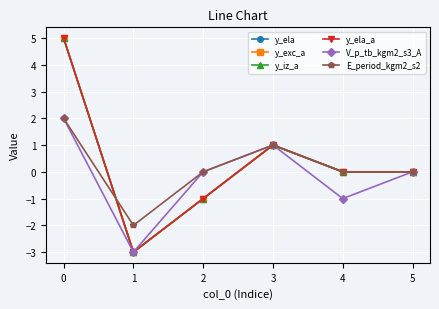

Does the chart have visible grid lines?

Yes